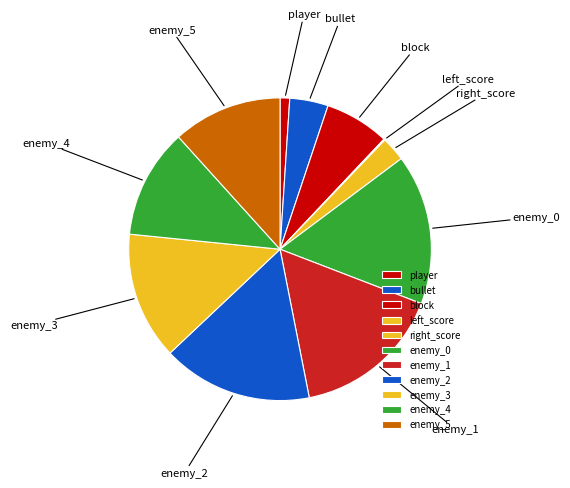

Approximately how many times larger is the value at enemy_3 compared to enemy_4?

1.2